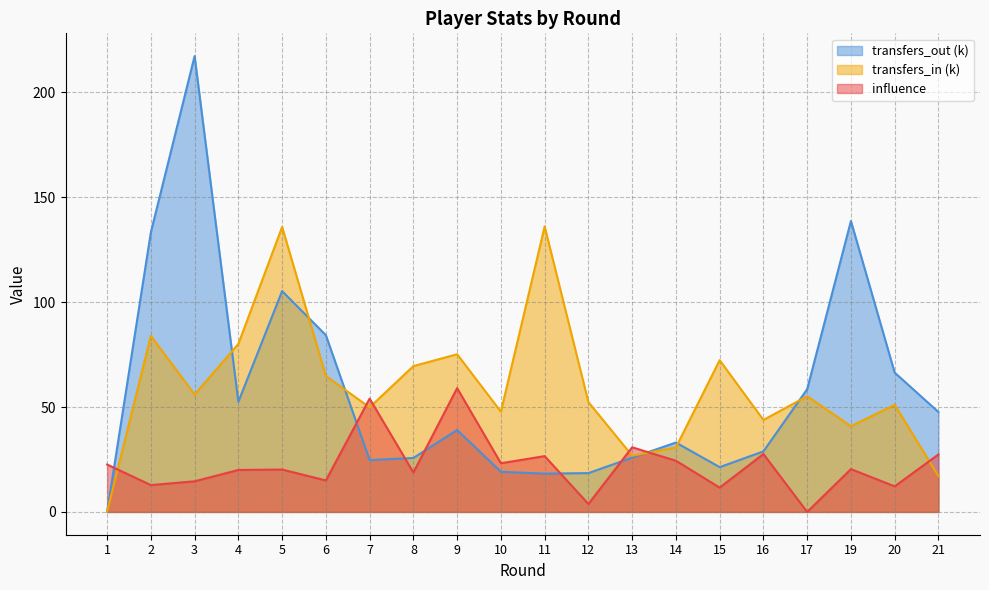

How many values in the transfers_out series exceed 39?

10